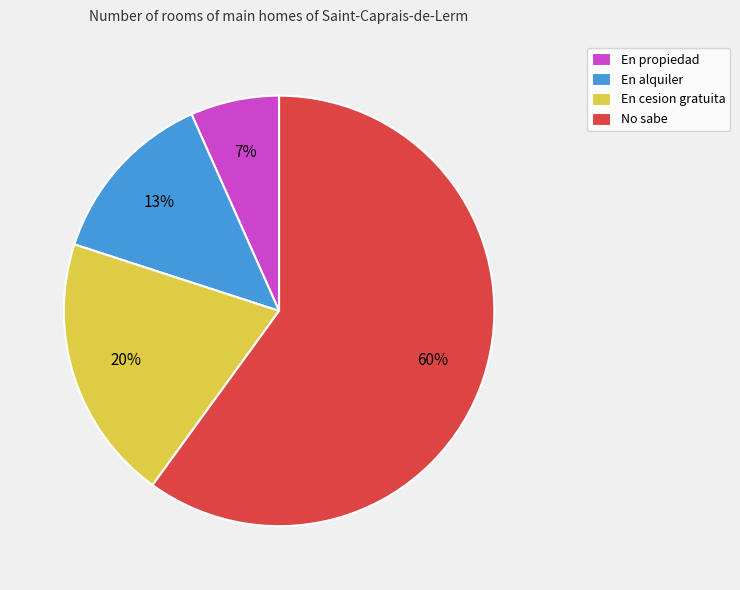

The No sabe slice represents 60% of the pie. True or false?

True